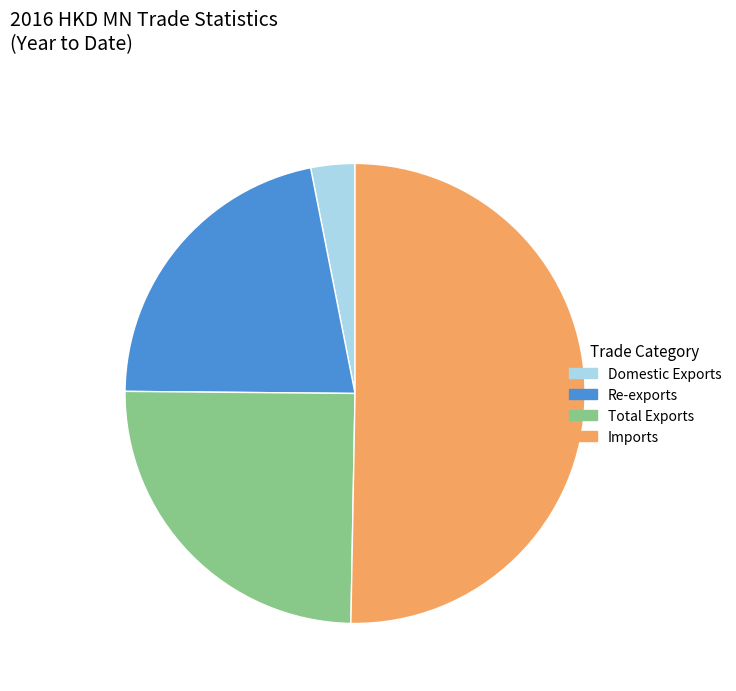

What is the ratio of the value at Imports to the value at Re-exports?

2.3